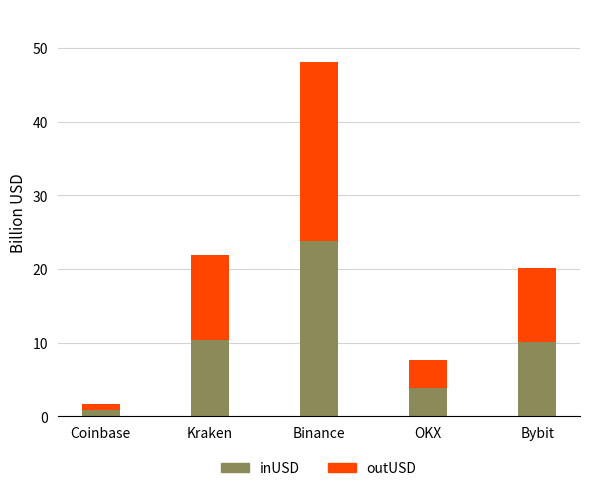

What is the approximate value of inUSD at Binance?

23.8